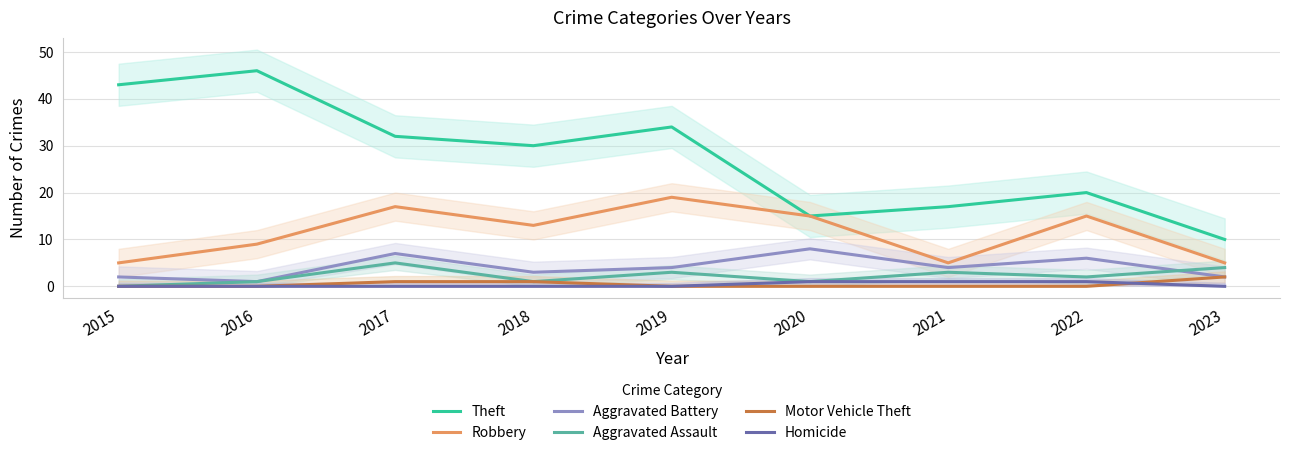

In Aggravated Battery, how many points are higher than both neighbors (excluding endpoints)?

3